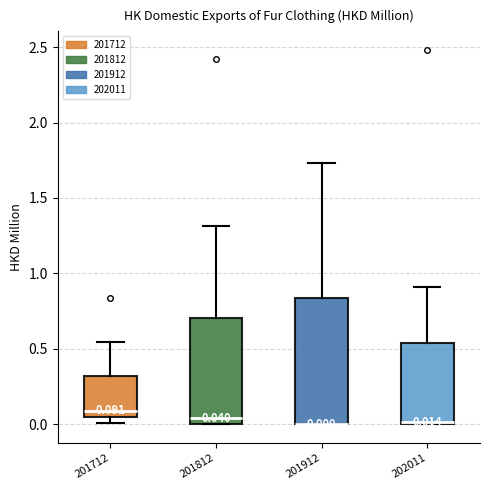

Which box is the tallest, from its lower edge to its upper edge?

201912